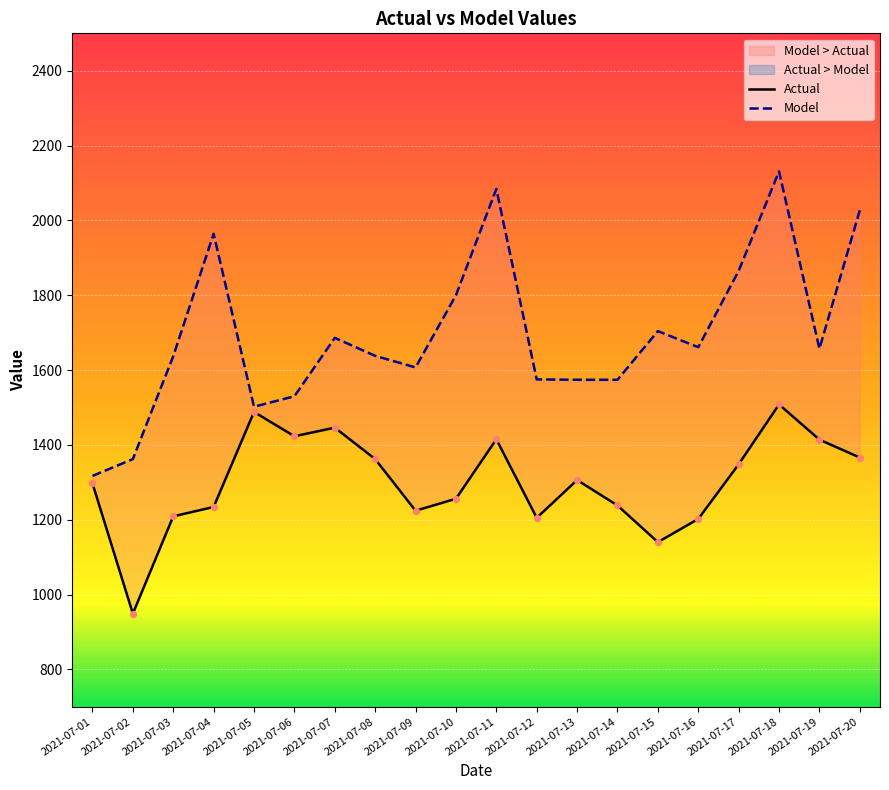

Which series has the largest Y range (max minus min)?

Model